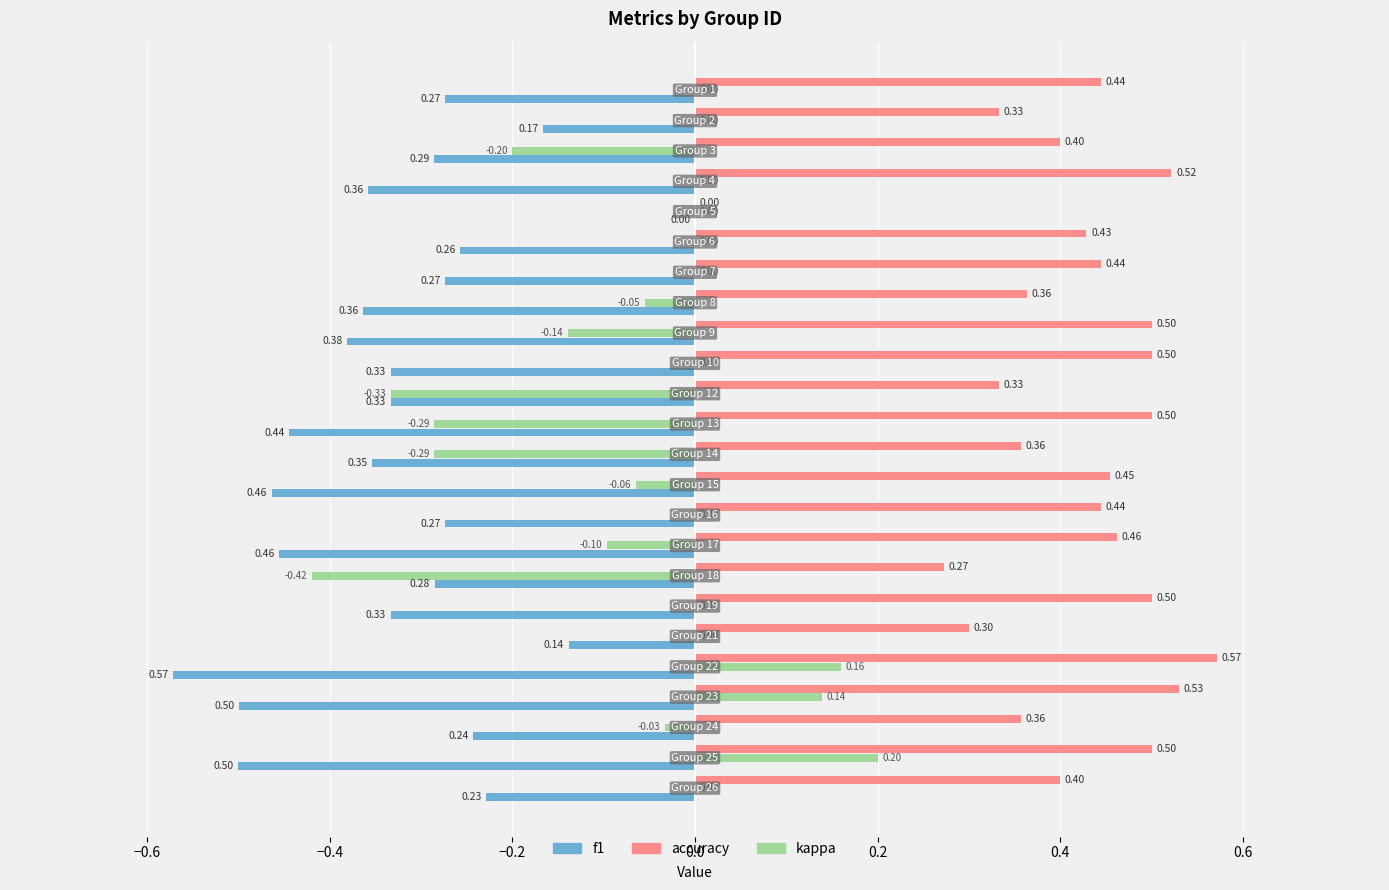

Which series has the largest total across all categories?

accuracy